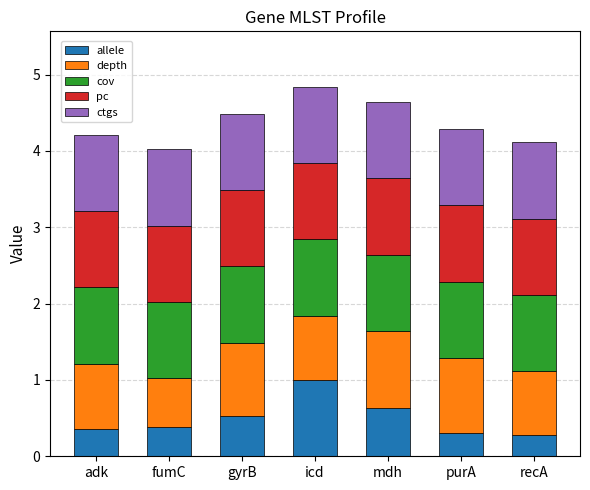

What is the sum of the allele values at recA and adk?

0.6